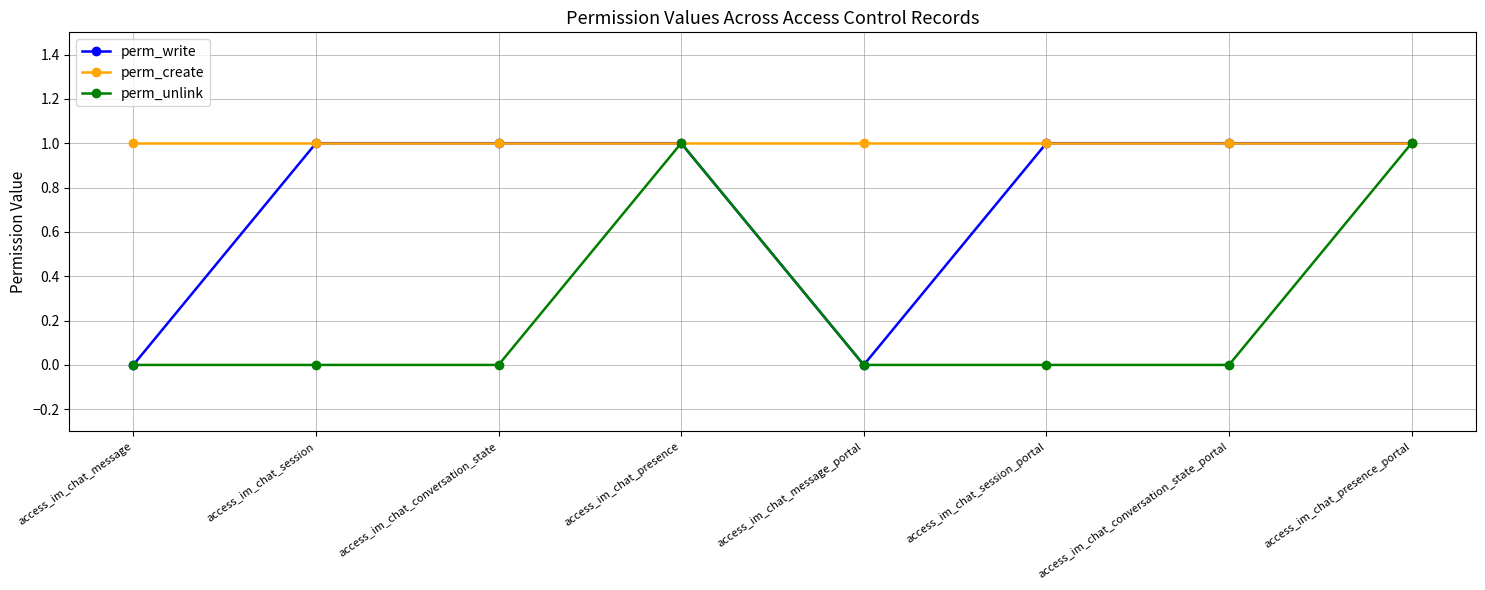

List the series in order of their overall mean, highest first.

perm_create, perm_write, perm_unlink